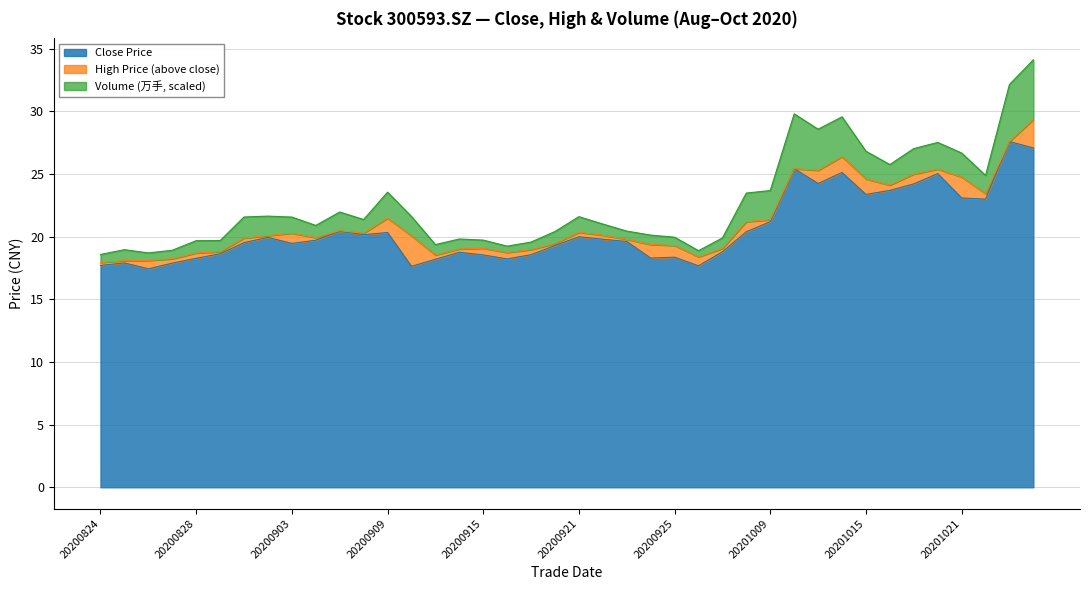

What is the average value of the High Price series?

21.2